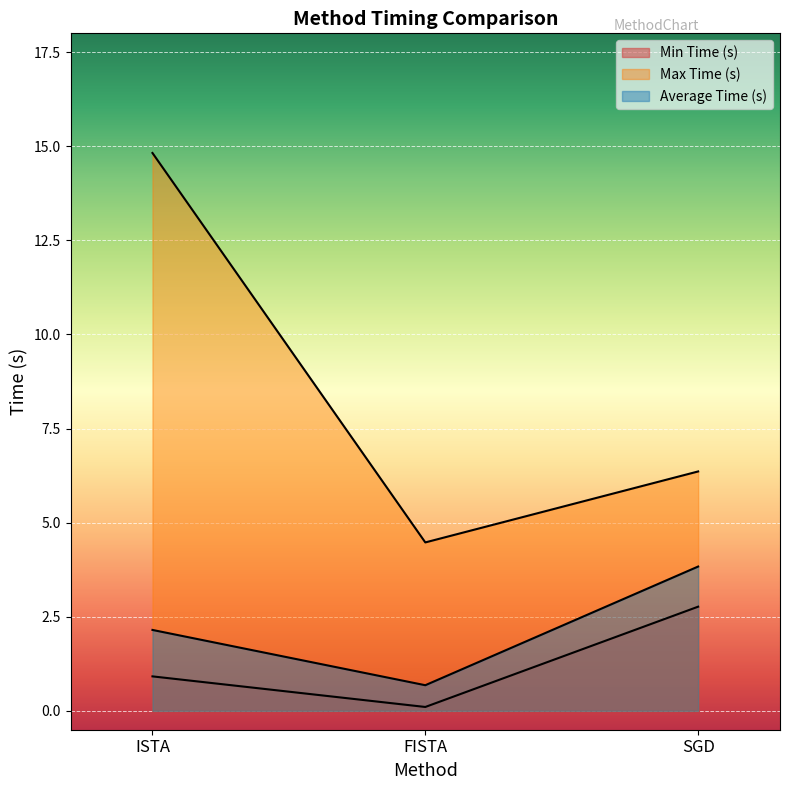

Where is Max Time (s) nearest to the value 9?

SGD